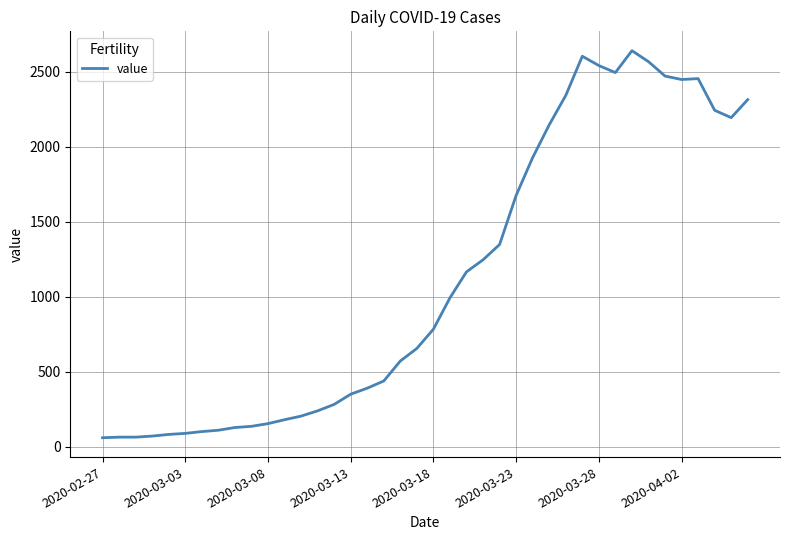

What is the difference between the maximum and minimum values?

2578